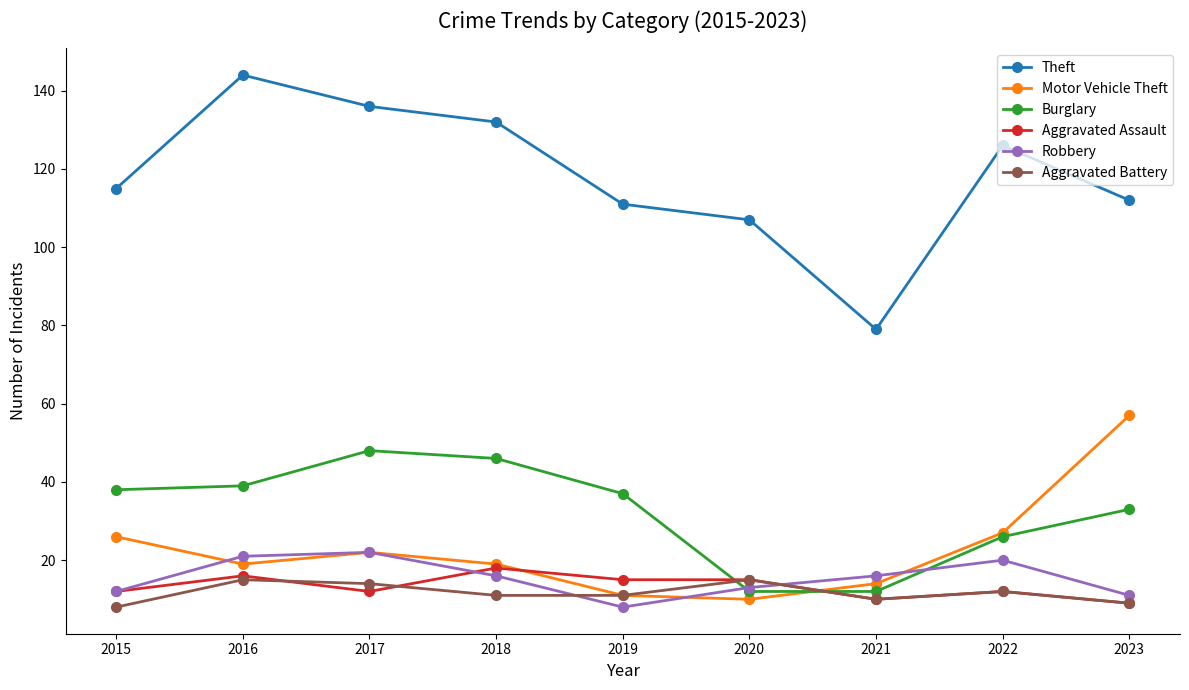

What is the sum of all Burglary values?

291